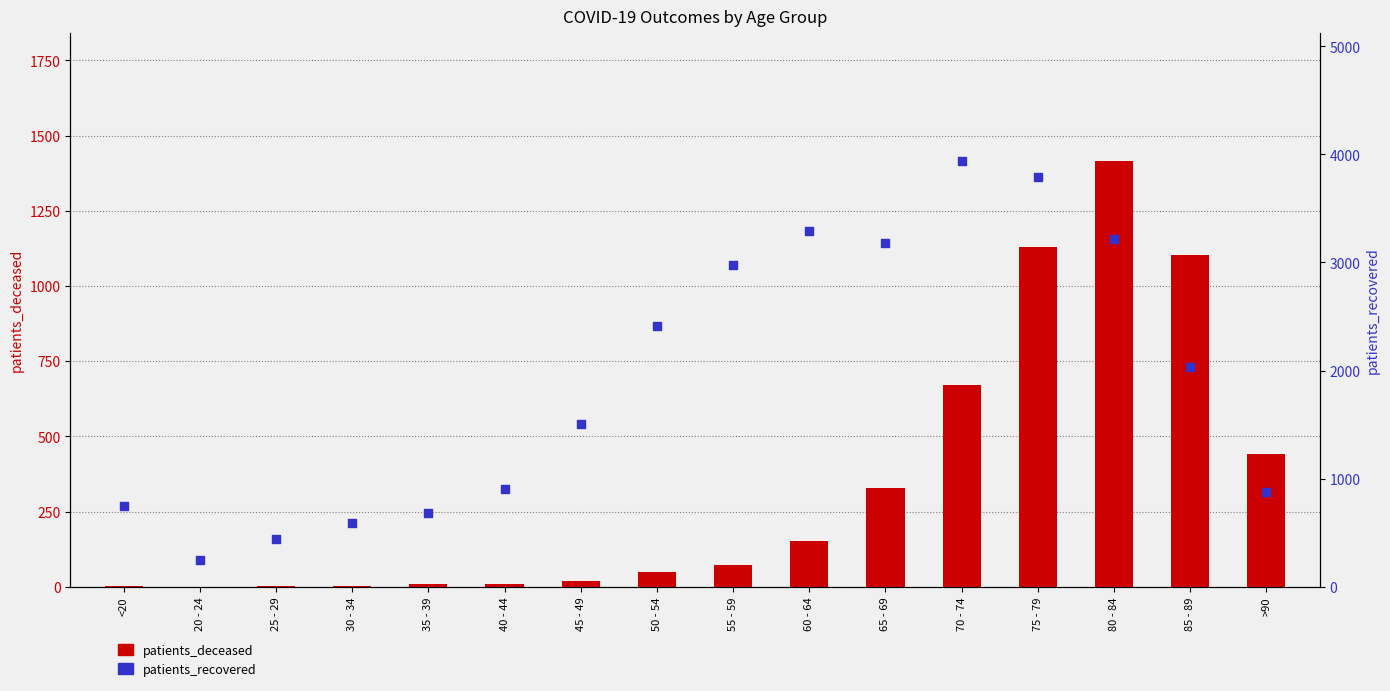

Which series has the largest total across all categories?

patients_recovered